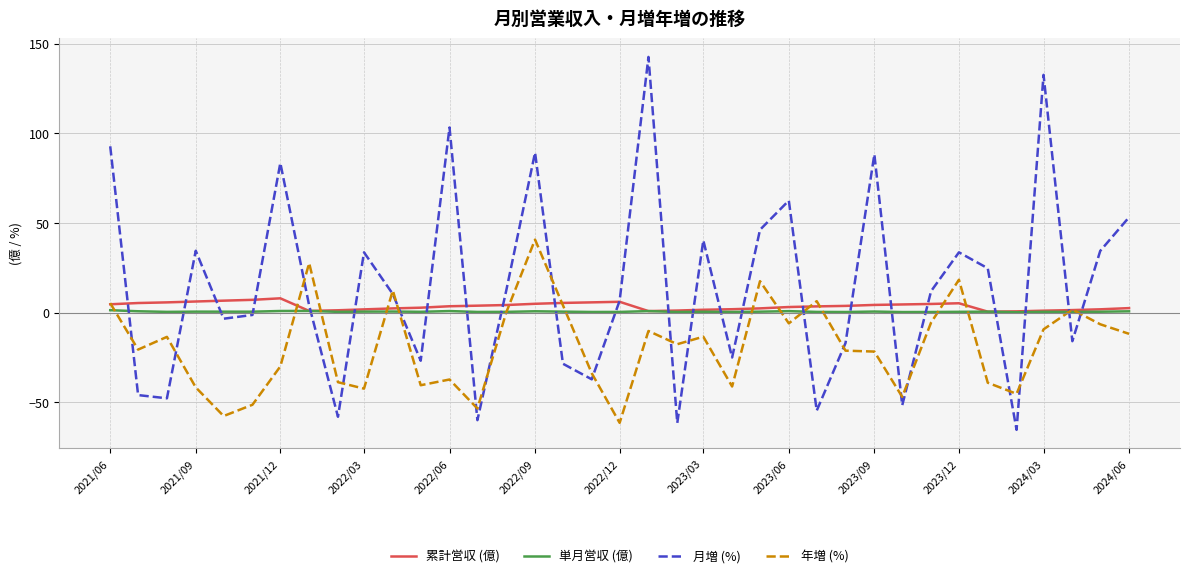

Which series has the widest spread of values?

月増 (%)